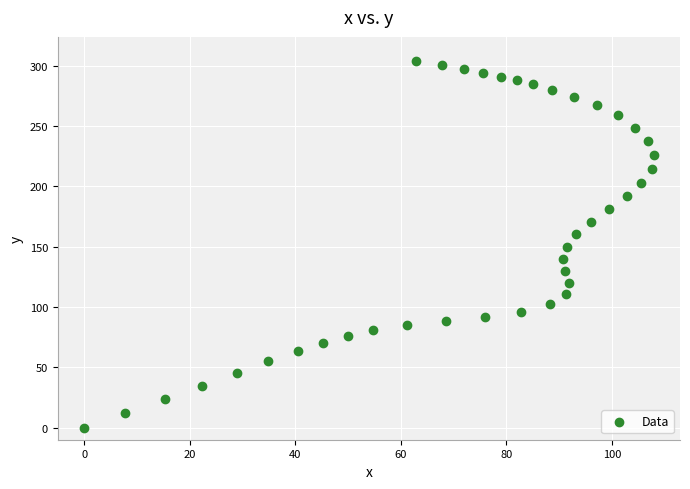

What is the range of X values (max minus min)?

107.9